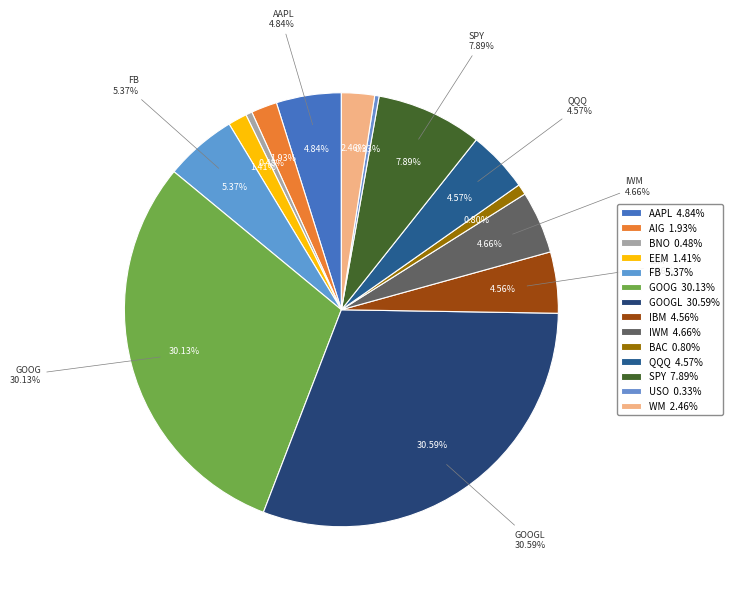

Combined, what portion of the pie is IWM and QQQ?

9.2%